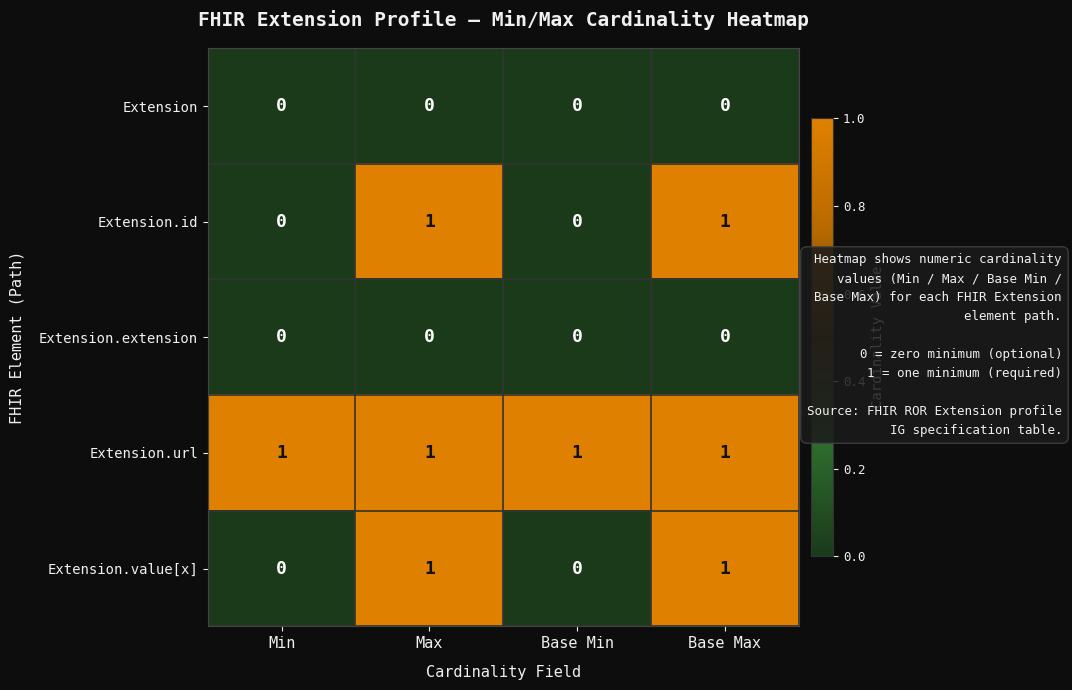

Is it true that Extension.extension equals 0 at Base Min?

True